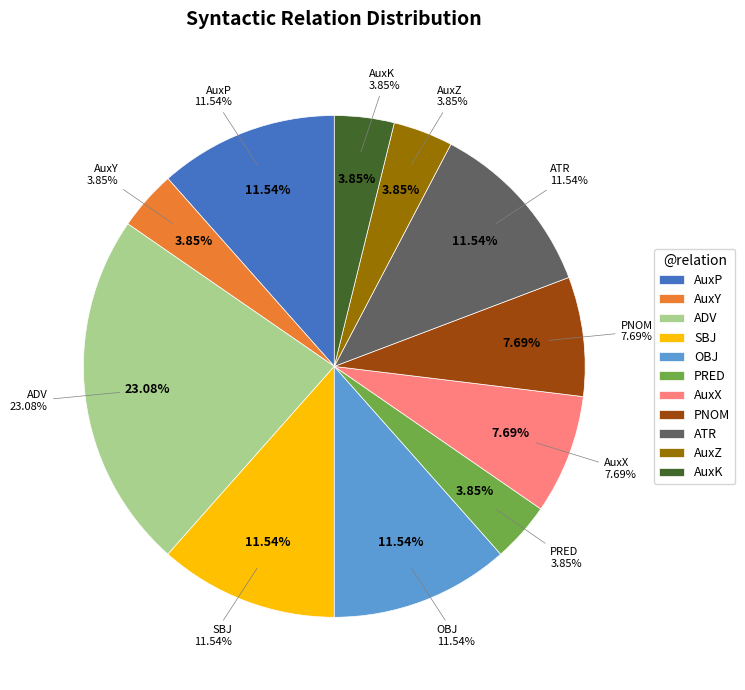

Between PRED and ADV, which is larger?

ADV